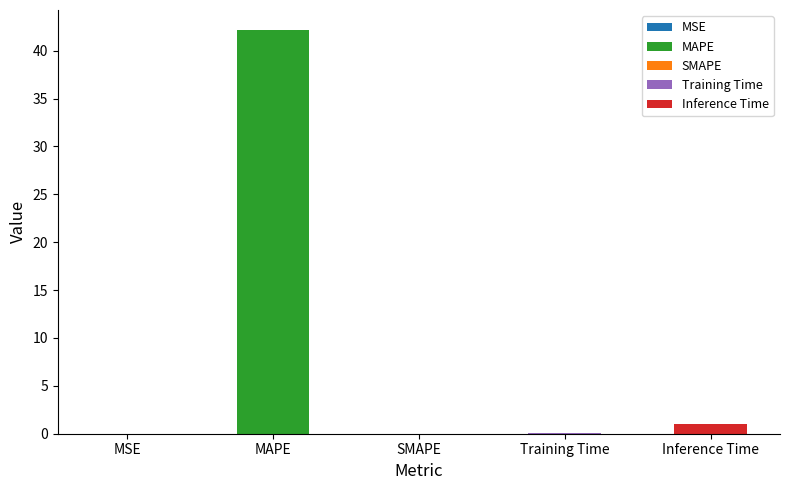

What is the change in value from MAPE to Inference Time?

-41.1